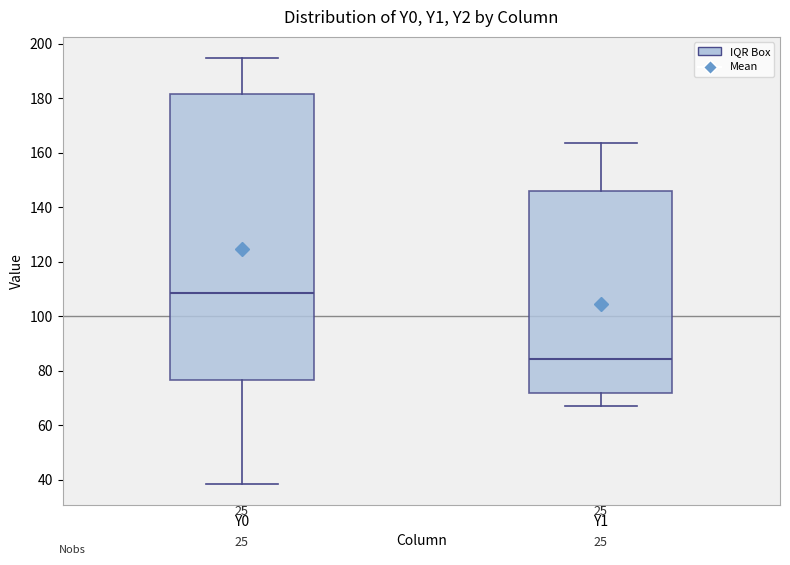

Reading left to right, transcribe this box plot: for each box, give where its median line is, the range the box spans, and where its two whiskers end, as read against the y-axis. The values are not printed on the chart, so give them approximately, as read against the axis.

Y0: median 108, box 76 to 182, whiskers 38 to 194
Y1: median 84, box 72 to 146, whiskers 66 to 164